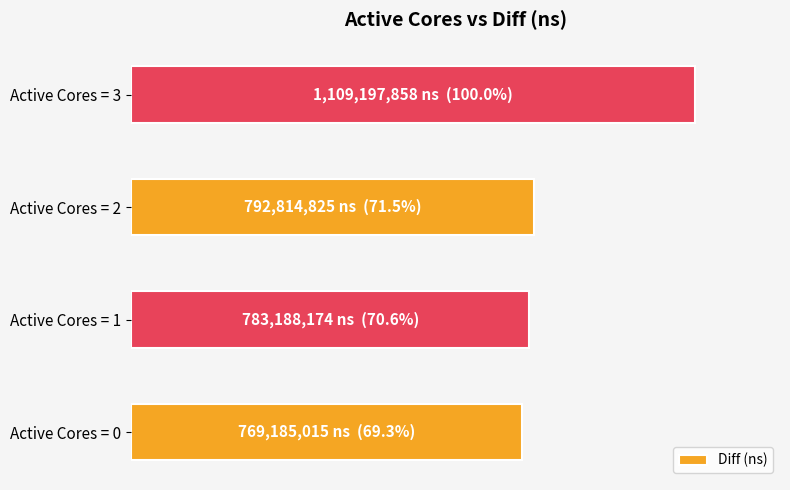

Does the chart contain any negative values?

No